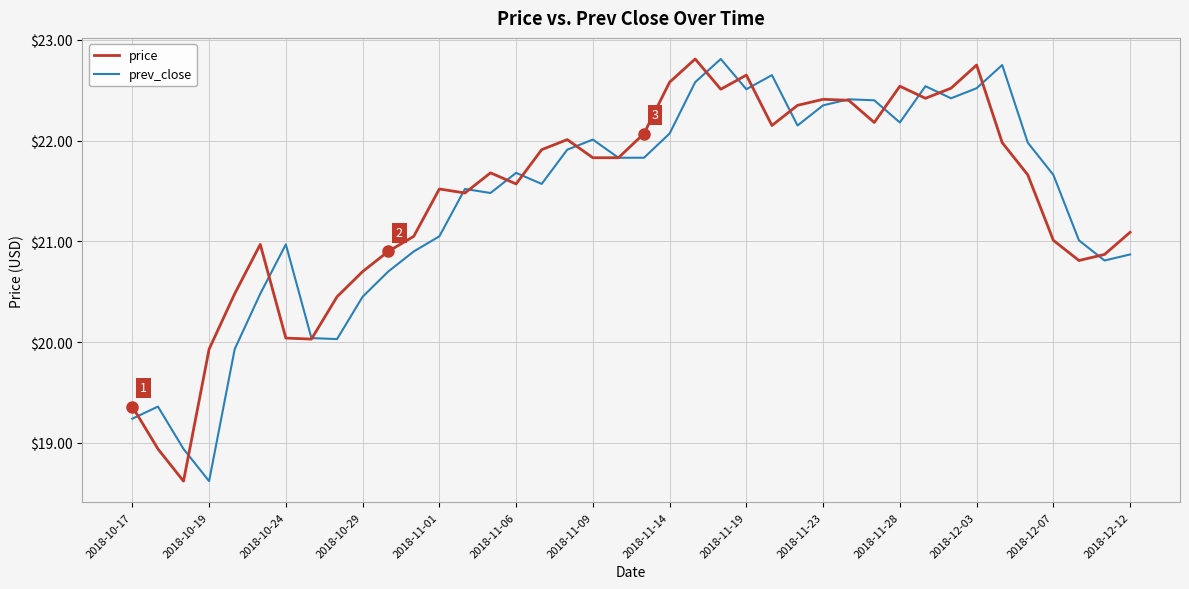

Reading left to right, transcribe all the data shown in this chart.

price: 19.4	18.9	18.6	19.9	20.5	21.0	20.0	20.0	20.4	20.7	20.9	21.1	21.5	21.5	21.7	21.6	21.9	22.0	21.8	21.8	22.1	22.6	22.8	22.5	22.6	22.1	22.4	22.4	22.4	22.2	22.5	22.4	22.5	22.8	22.0	21.7	21.0	20.8	20.9	21.1
prev_close: 19.2	19.4	18.9	18.6	19.9	20.5	21.0	20.0	20.0	20.4	20.7	20.9	21.1	21.5	21.5	21.7	21.6	21.9	22.0	21.8	21.8	22.1	22.6	22.8	22.5	22.6	22.1	22.4	22.4	22.4	22.2	22.5	22.4	22.5	22.8	22.0	21.7	21.0	20.8	20.9